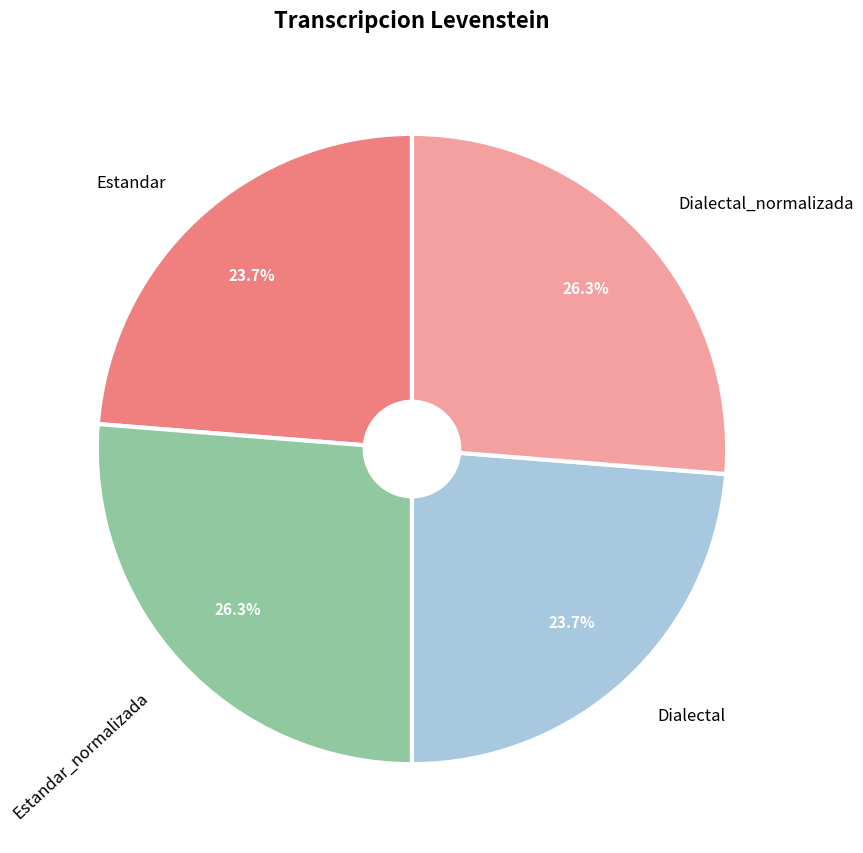

Is there any slice that represents more than half of the pie?

No